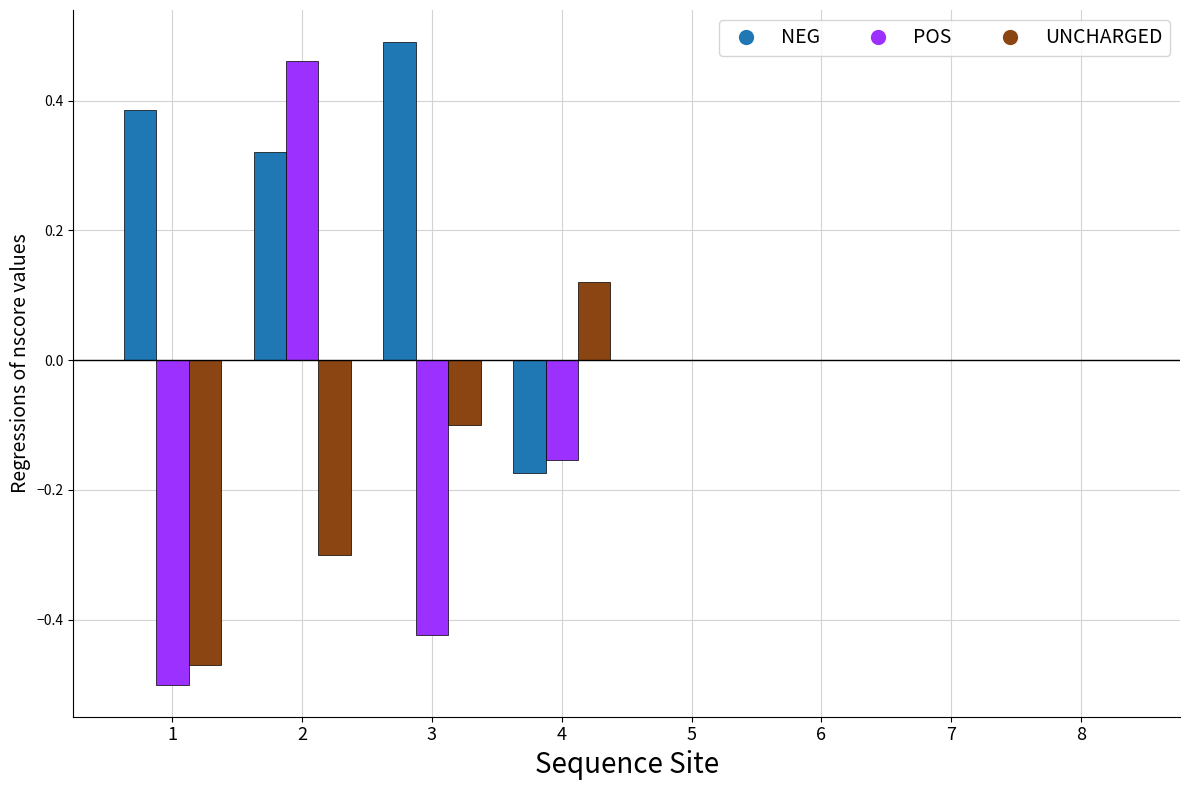

At which label does NEG reach its peak?

3